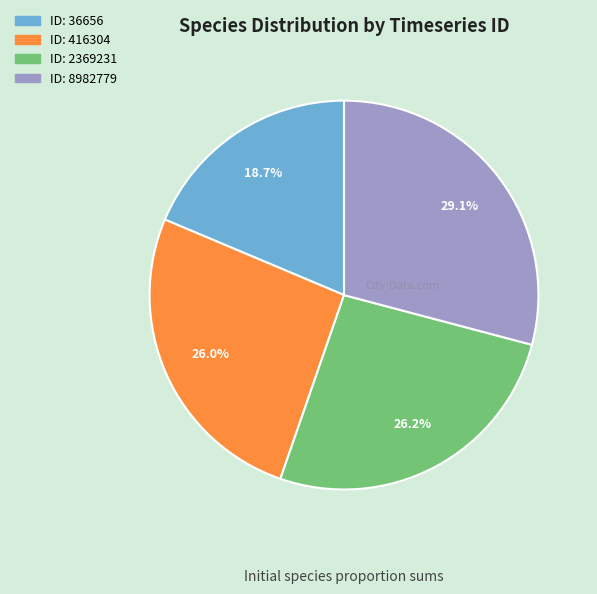

Does any single category account for the majority?

No